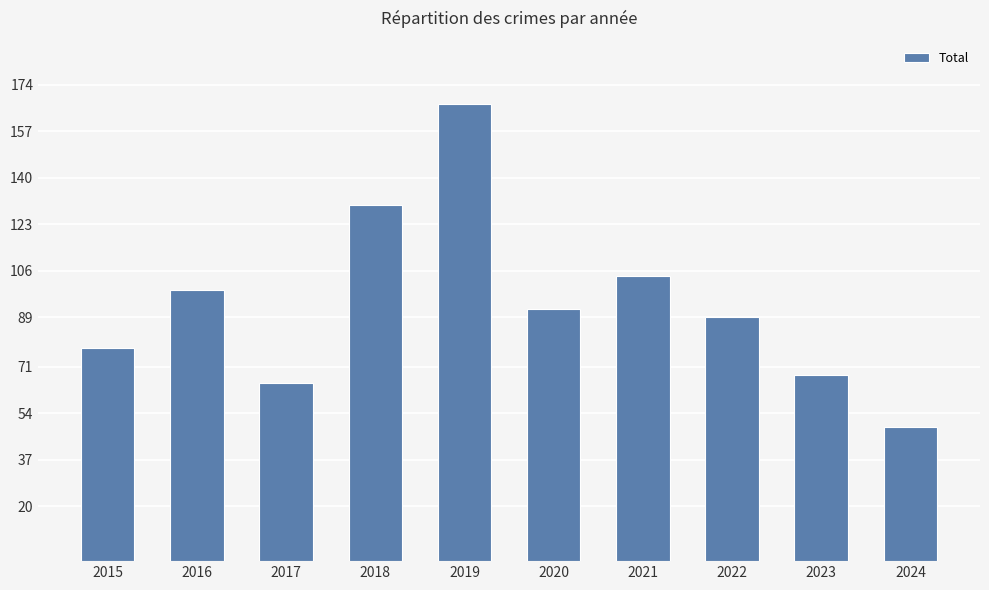

Are the bars grouped side by side (vs. stacked)?

No